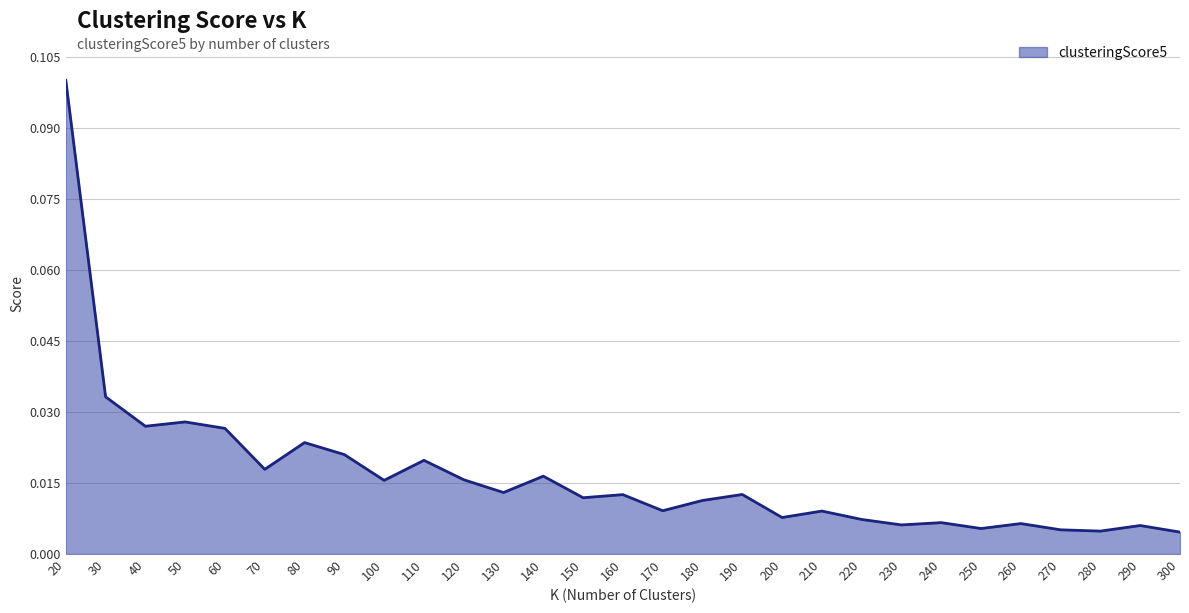

Does the chart display data point markers on the line(s)?

No